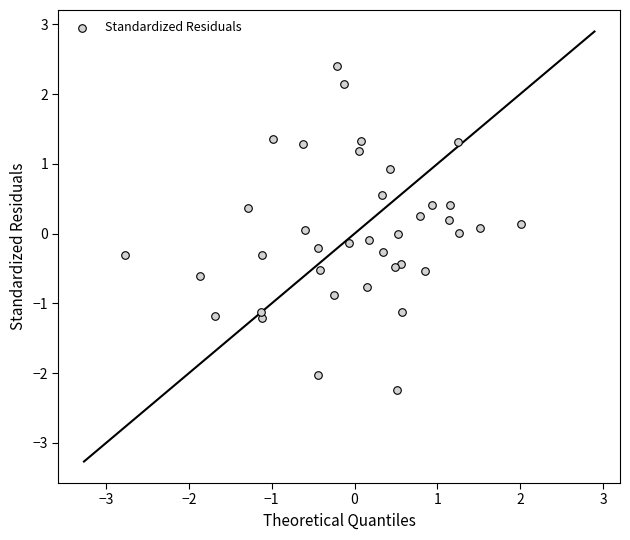

What is the range of Y values (max minus min)?

4.6